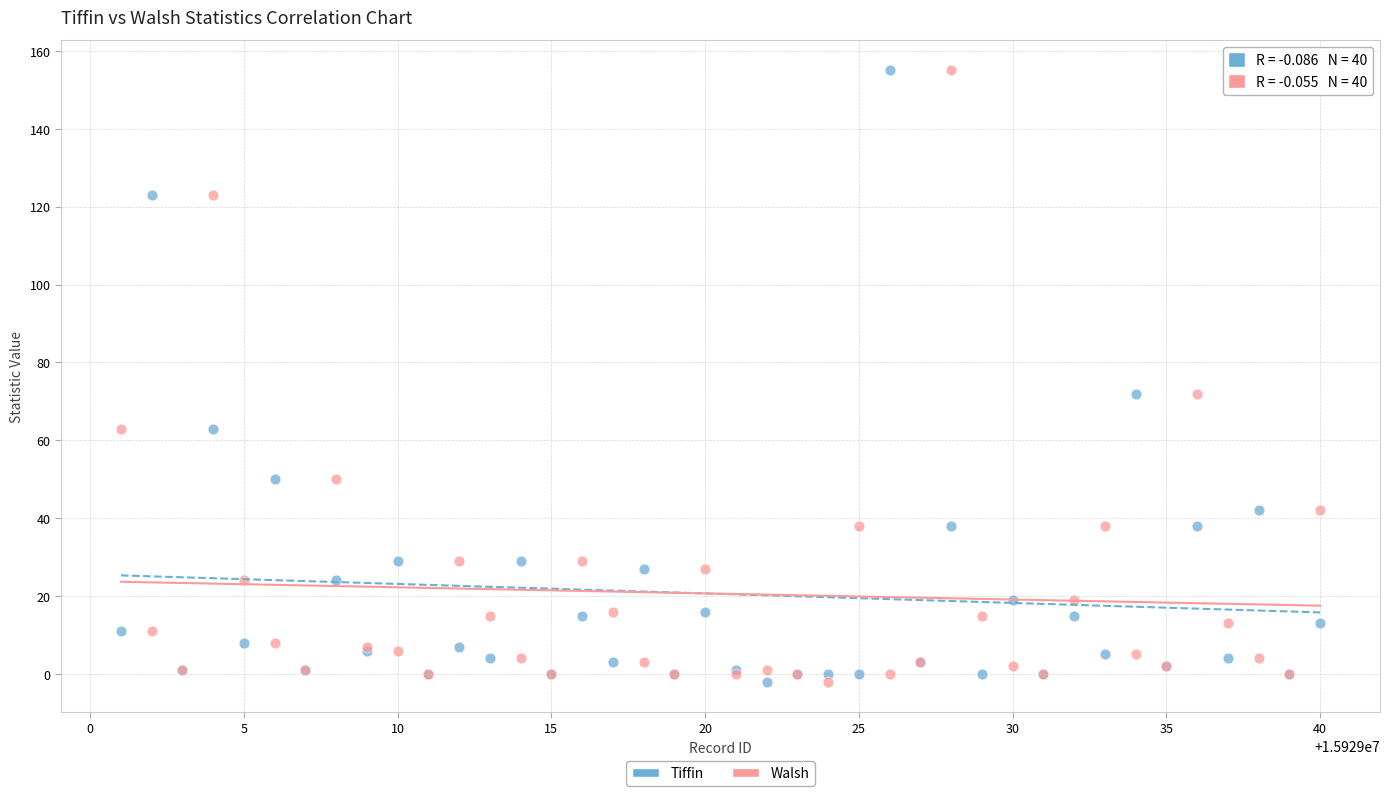

What is the X range (max minus min) for the scatter plot?

39